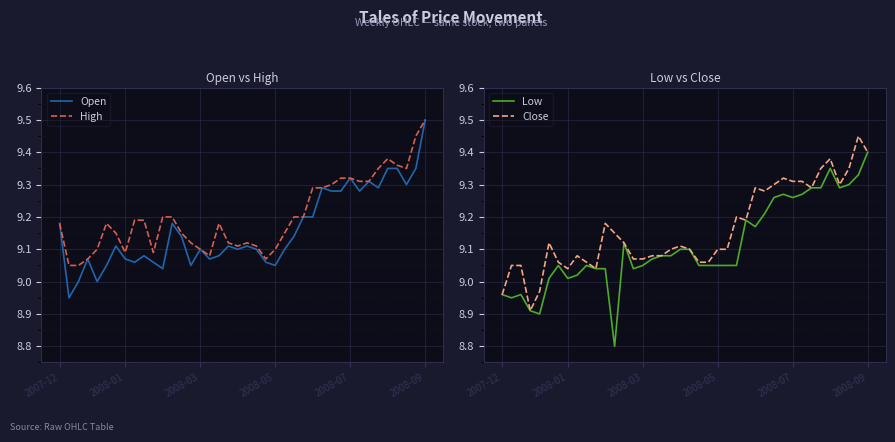

What is the value of the Close point at the 37th from the left?

9.3